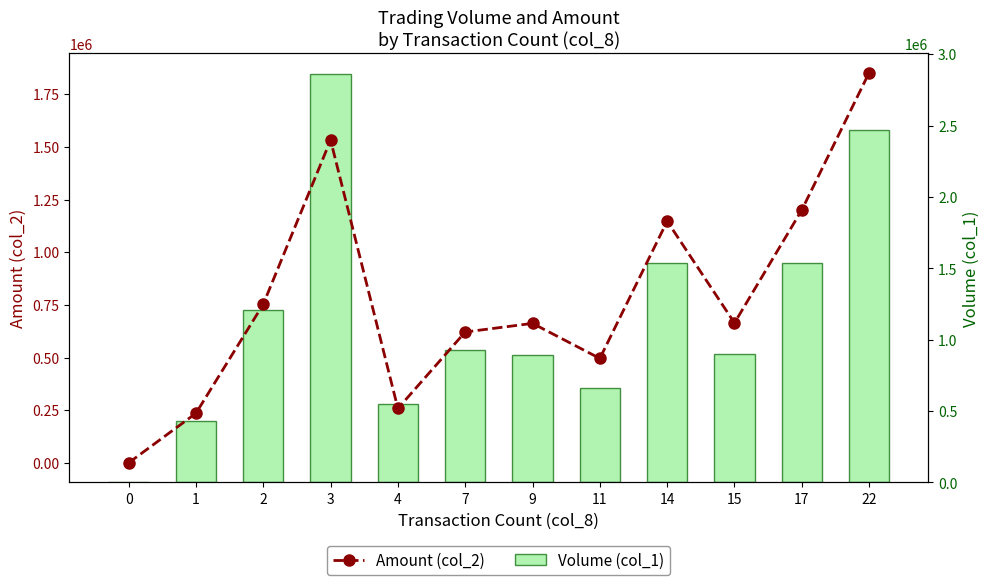

At how many categories does at least one series exceed 554500?

9